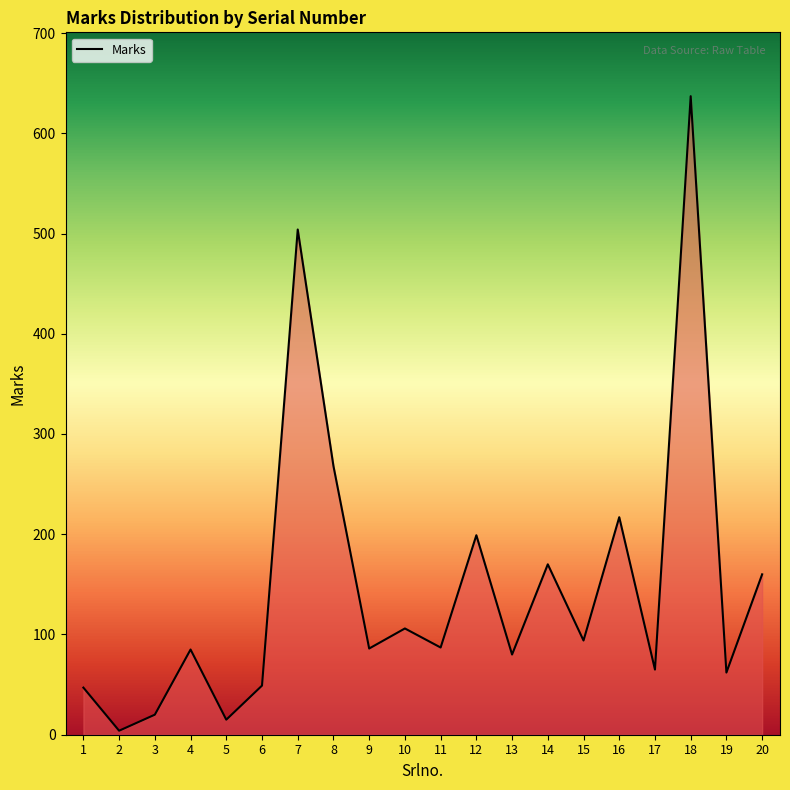

Which category has the highest value across all series?

18